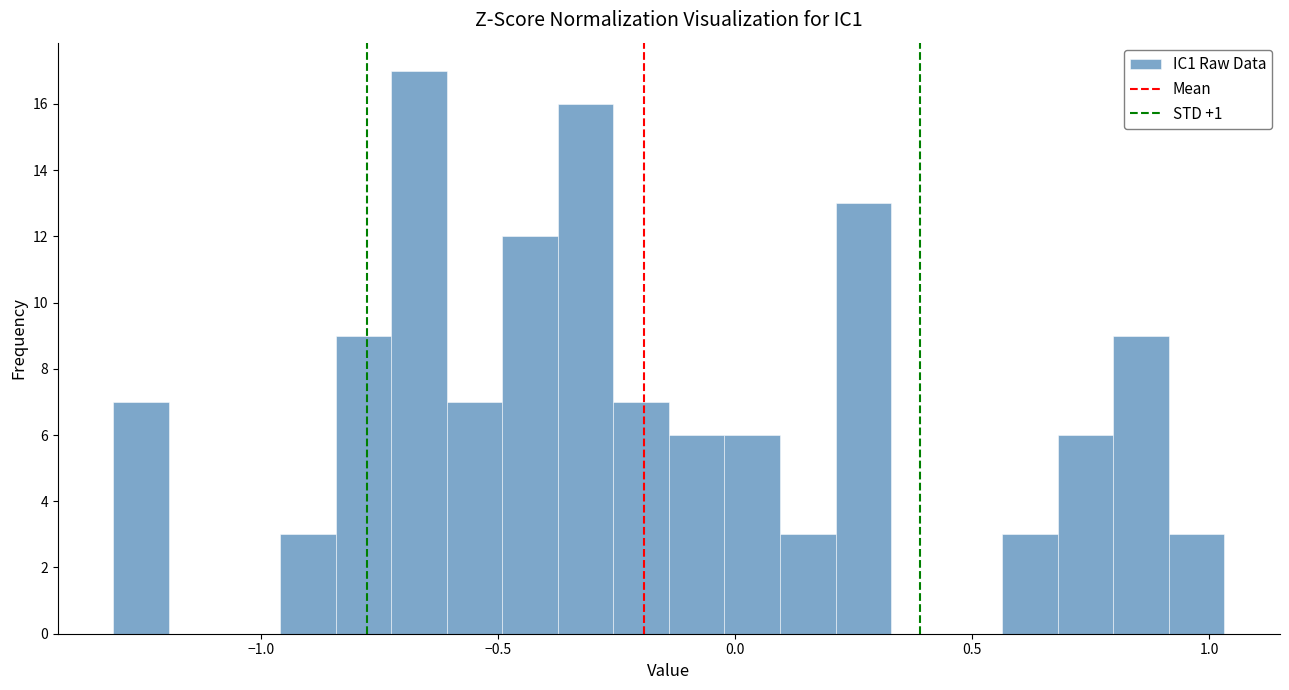

Around what value on the x-axis is the tallest bar? Give the approximate position of its centre, as read against the axis.

-0.65